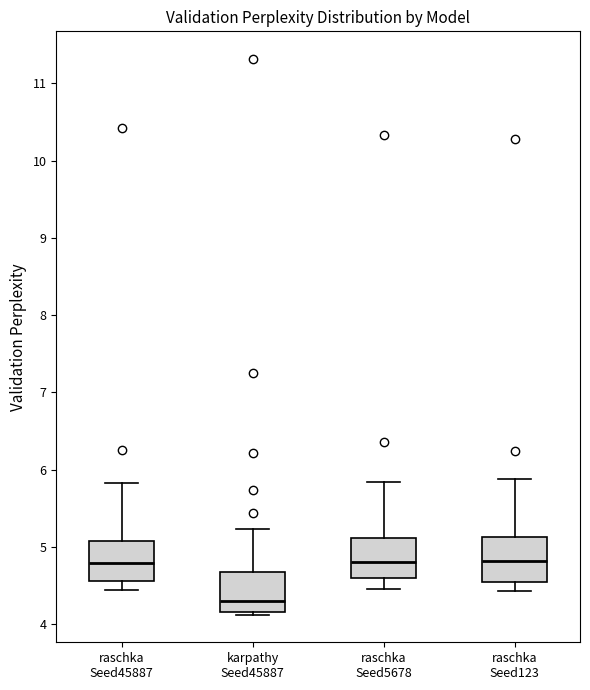

Which box has the lowest median line?

karpathy Seed45887